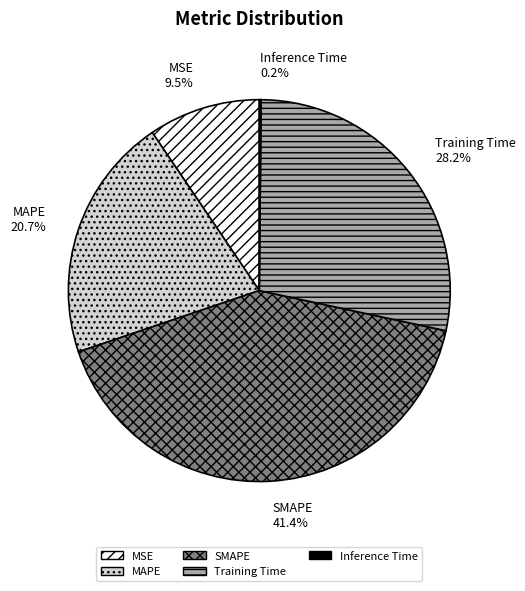

Which has a higher value, SMAPE or Training Time?

SMAPE